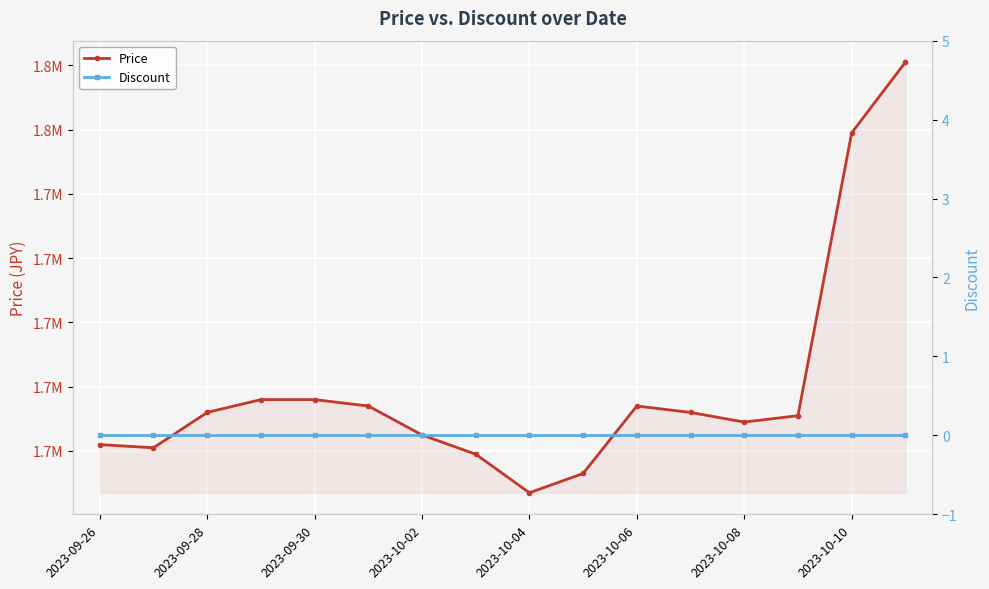

What is the minimum value for Price?

1647000